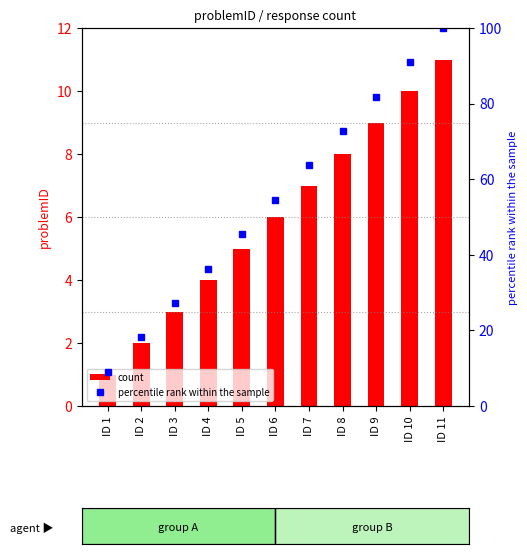

Which has a higher value, ID 5 or ID 10?

ID 10